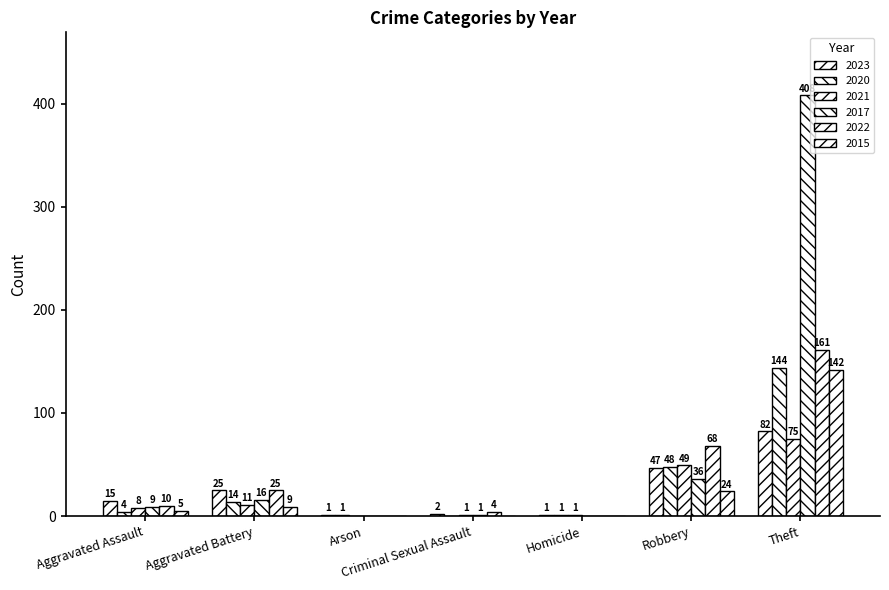

What is the label of the 5th bar from the left?

Homicide